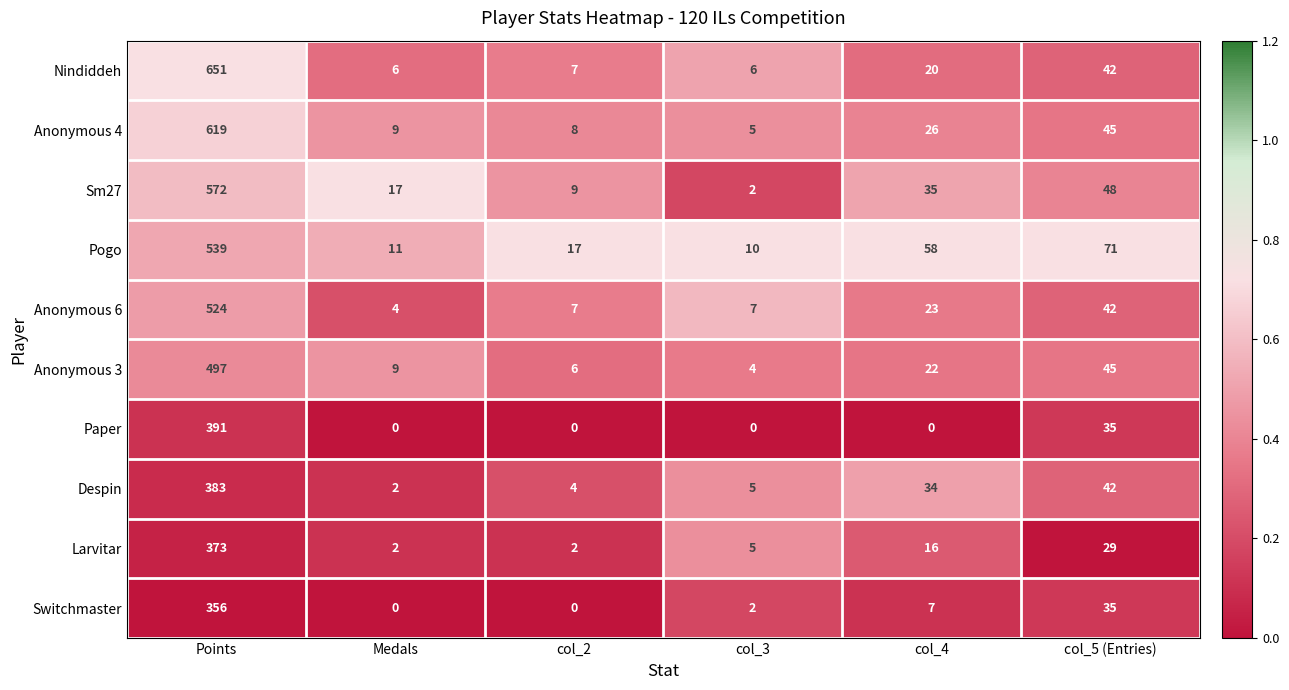

Rank the series by their maximum value, from lowest to highest.

Switchmaster, Larvitar, Despin, Paper, Anonymous 3, Anonymous 6, Pogo, Sm27, Anonymous 4, Nindiddeh